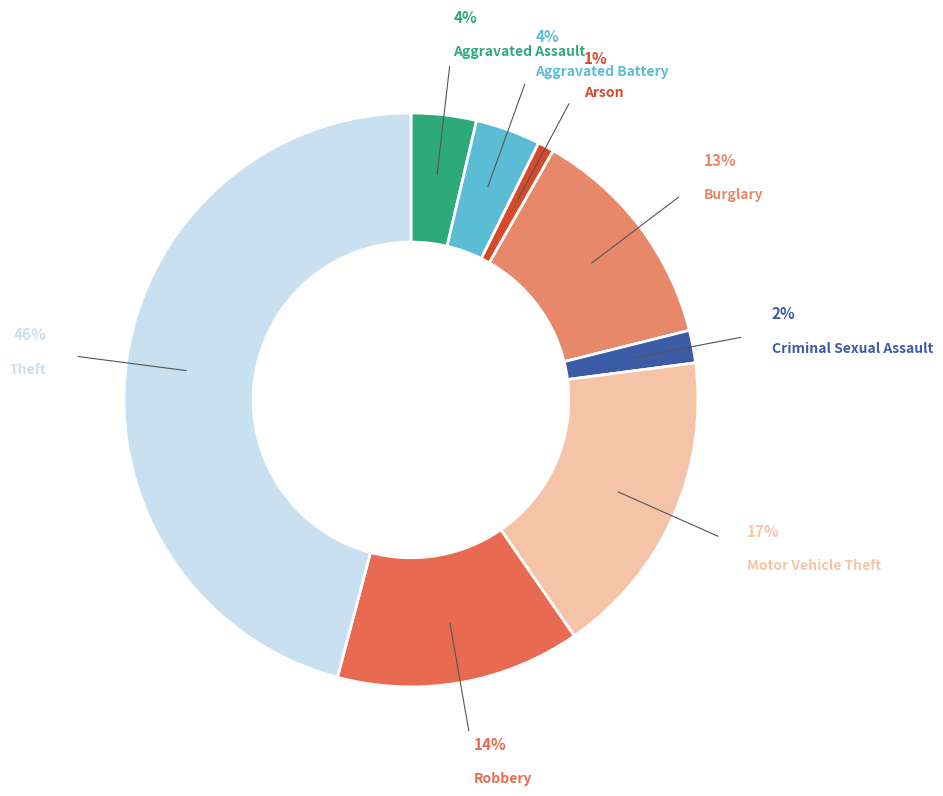

Count the number of slices in the pie.

8